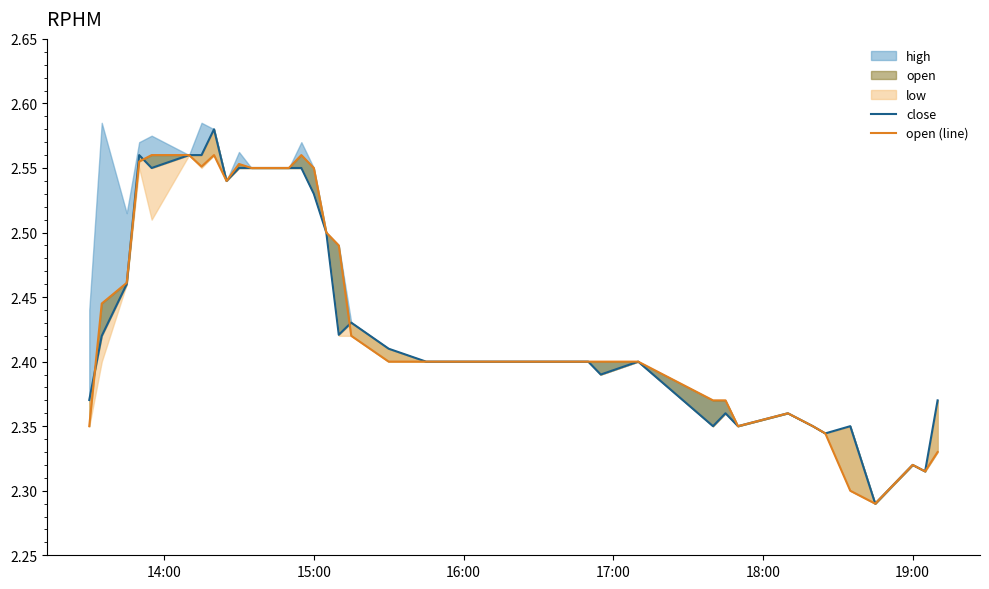

What is the value of the close point at the 1st from the left?

2.4